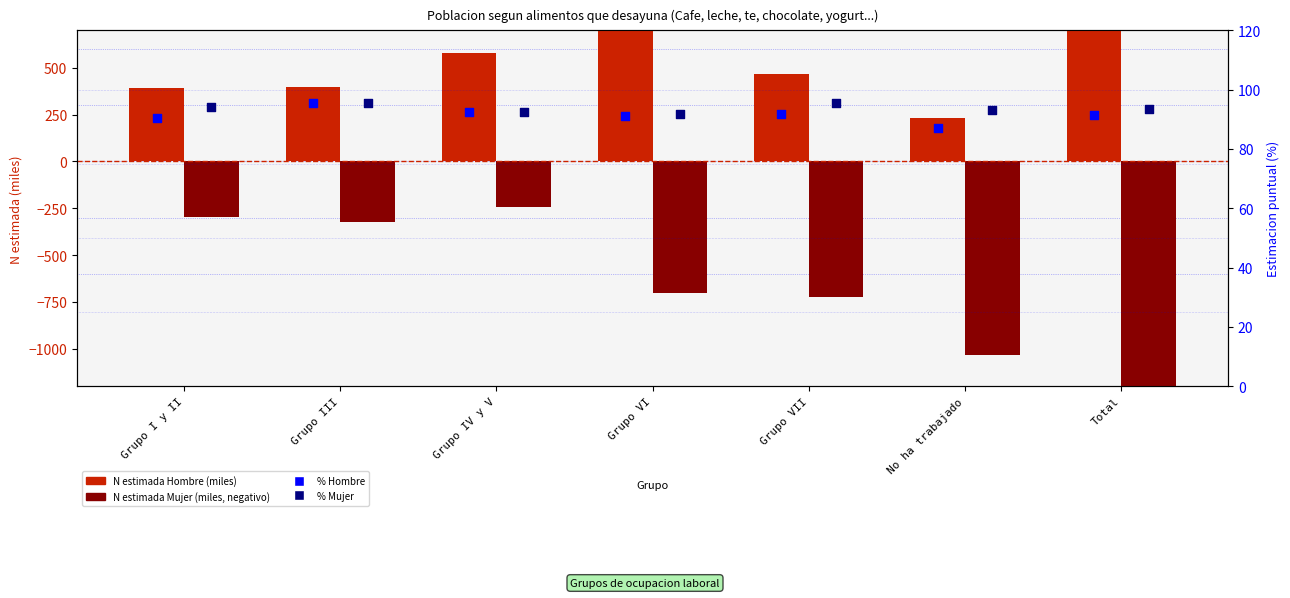

What is the total value across all series at Grupo III?

266.4